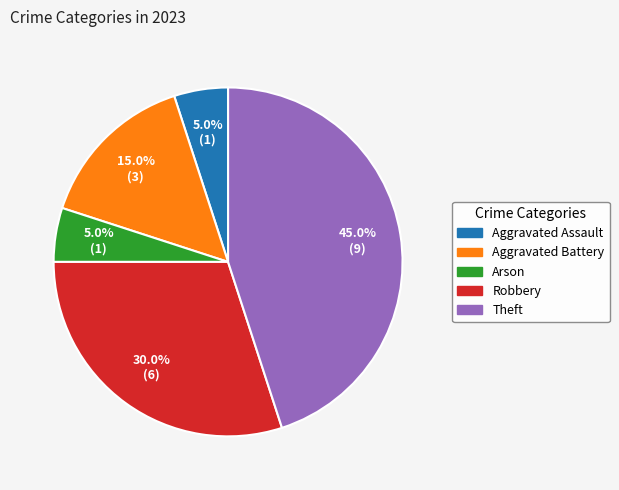

What is the largest slice in the pie chart?

Theft